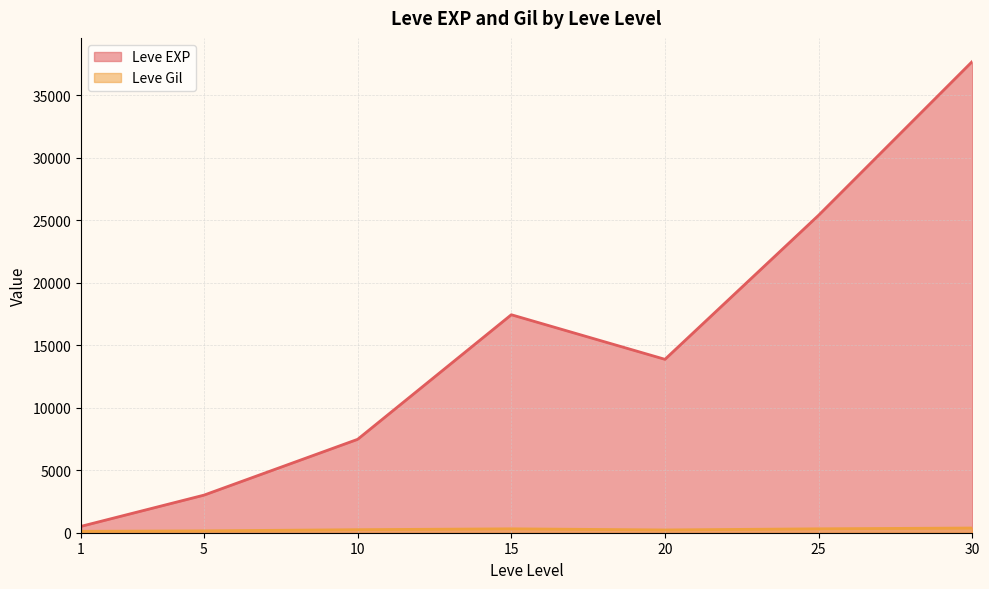

After their last crossing, which series has the higher values: Leve EXP or Leve Gil?

Leve EXP